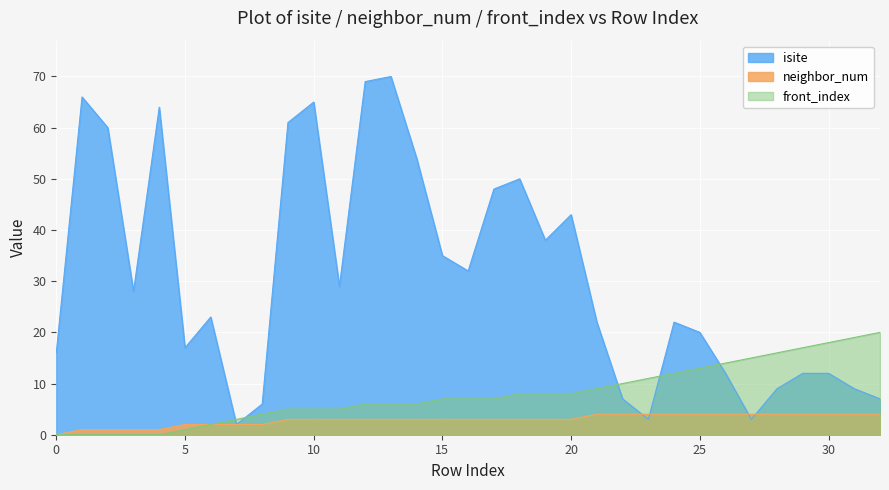

Is it true that isite equals 18 at 4?

False